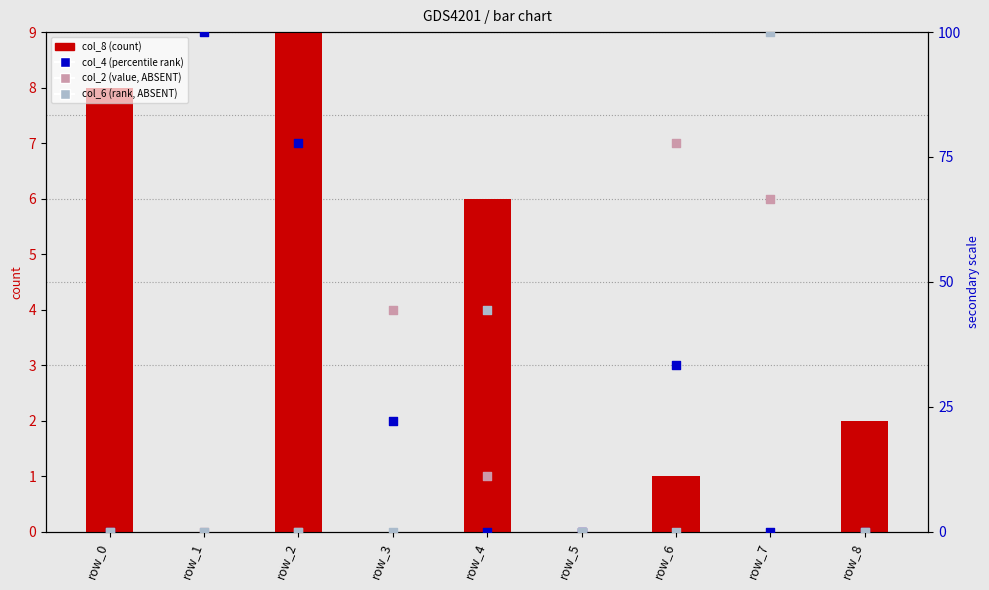

What is the total value across all series at row_6?

112.1